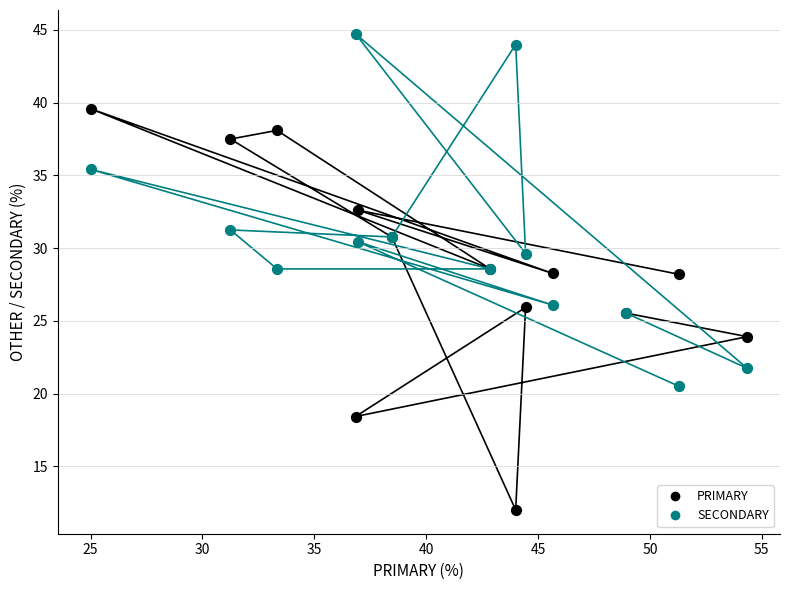

What are all the series names shown in the legend?

PRIMARY, SECONDARY